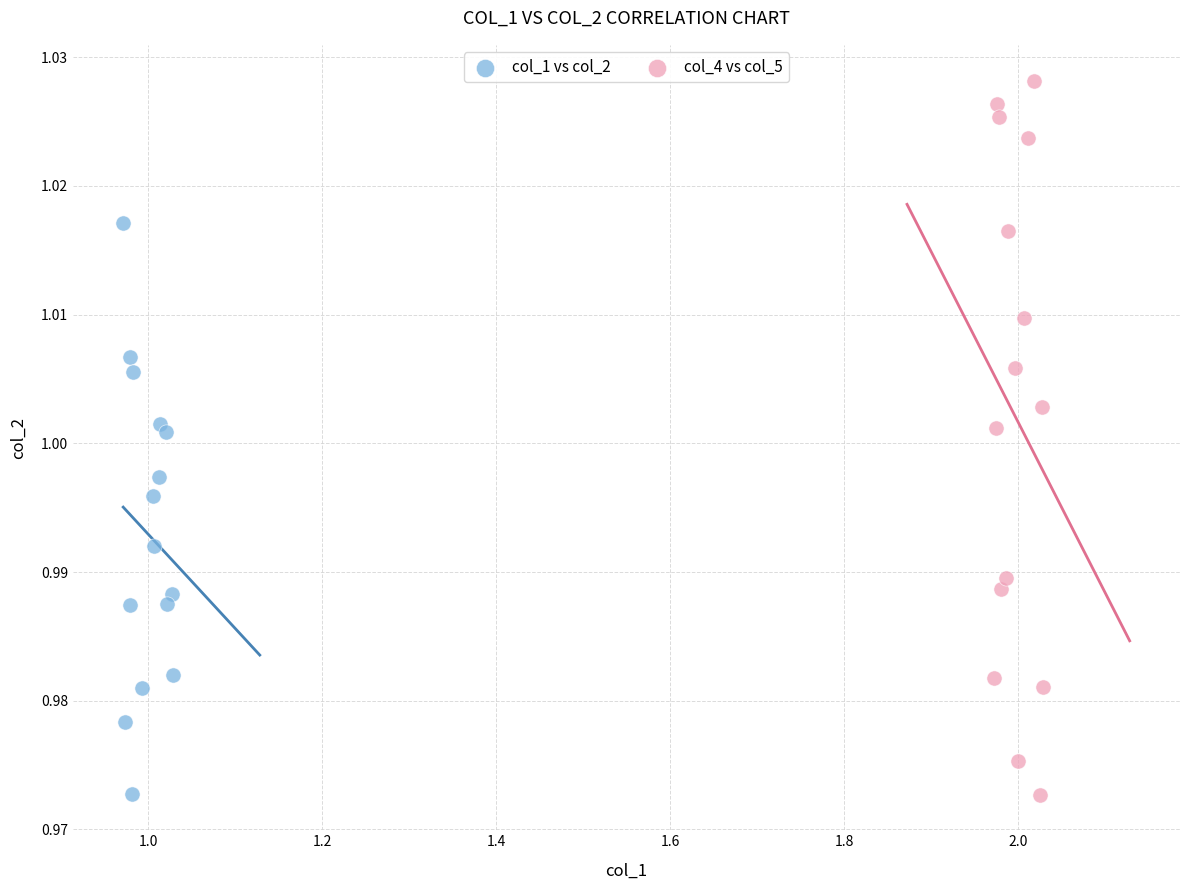

Which series contains the highest Y value?

col_4 vs col_5